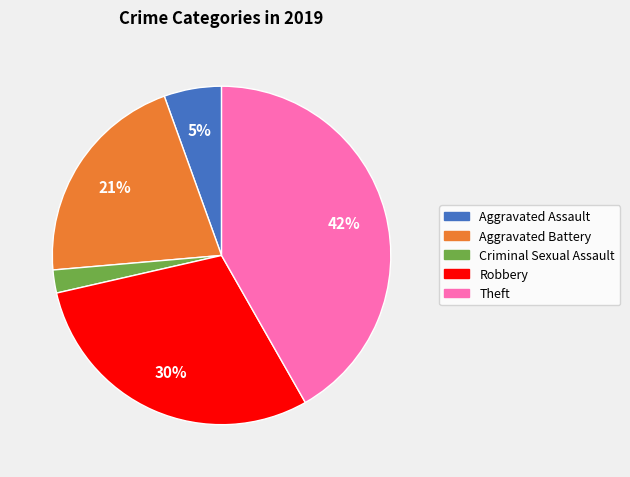

To the nearest percent, what percentage of the pie is Criminal Sexual Assault?

2%